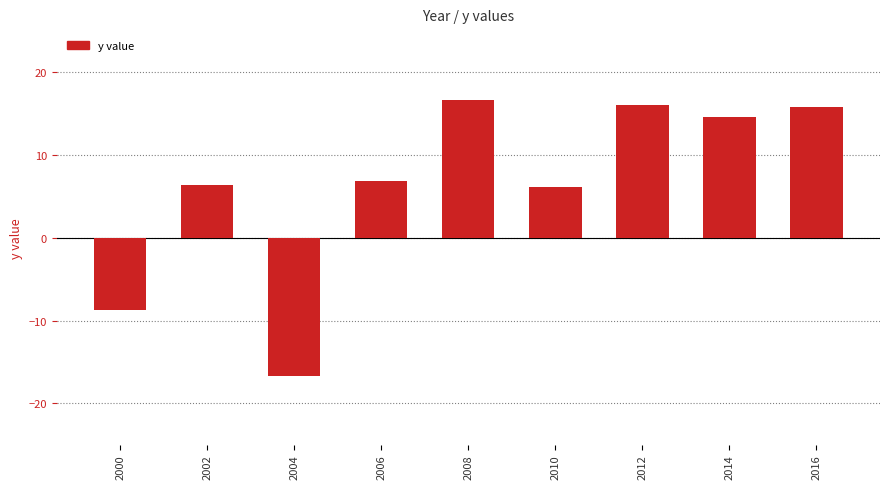

Which has a higher value, 2004 or 2002?

2002